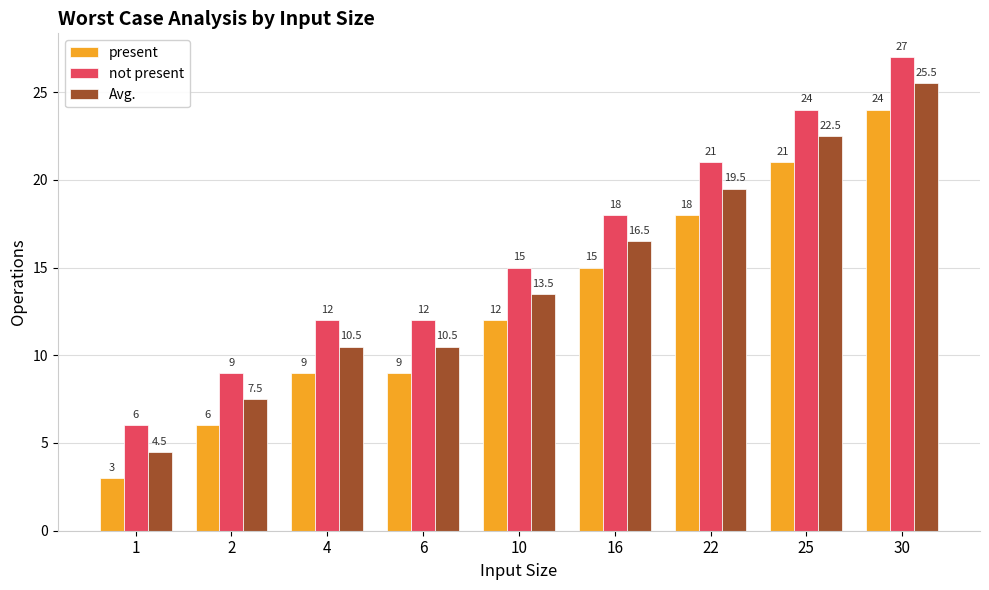

How many bars are there in each group?

3